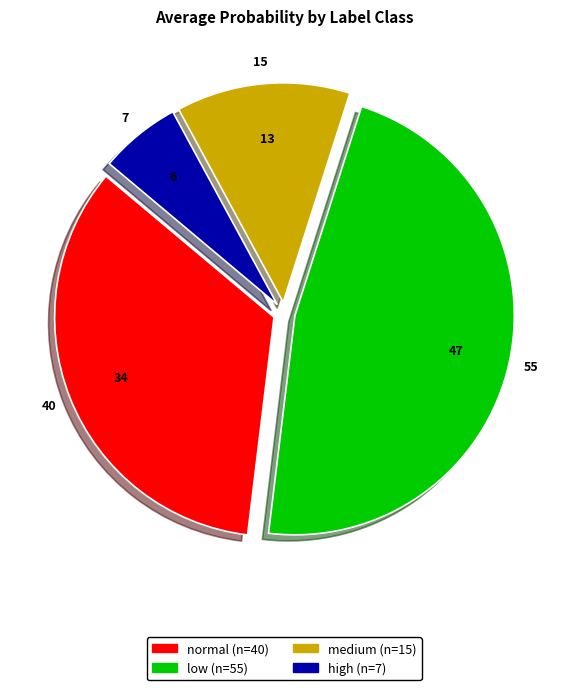

Which has a higher value, normal or medium?

normal